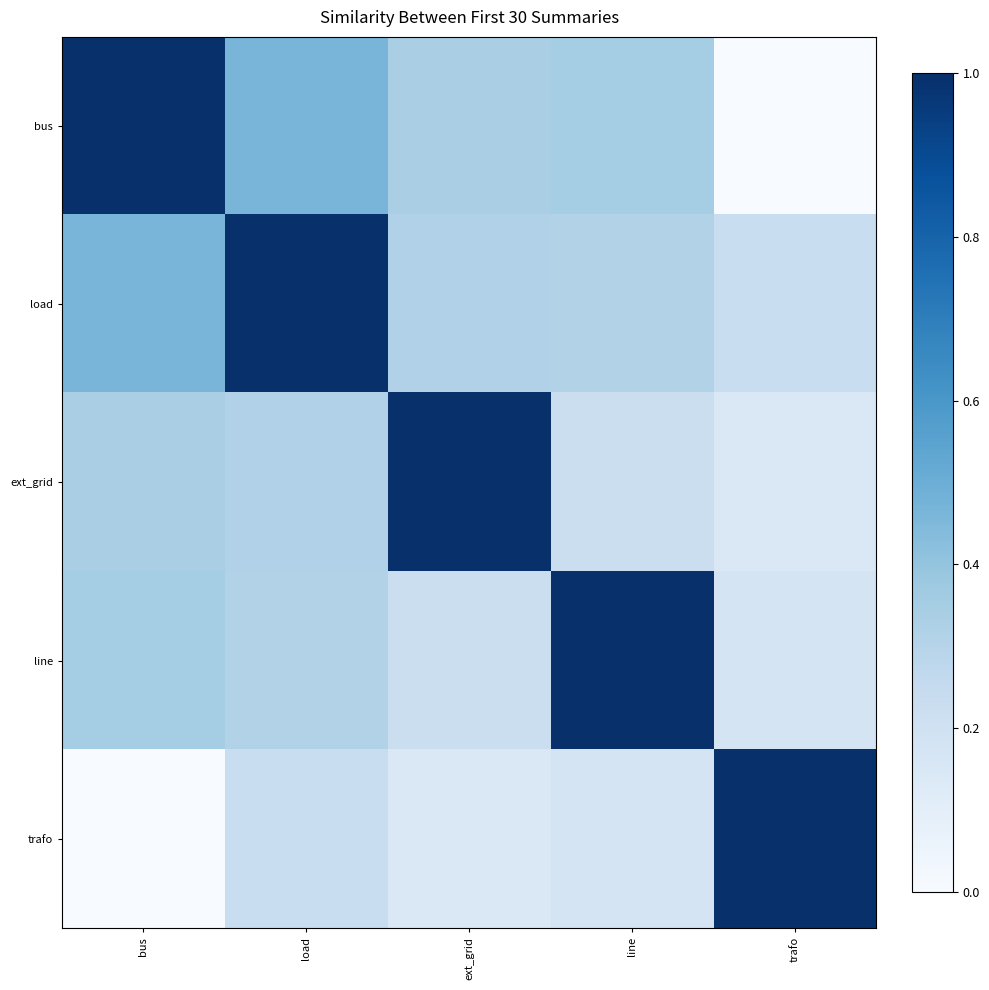

How many distinct data groups are displayed?

5